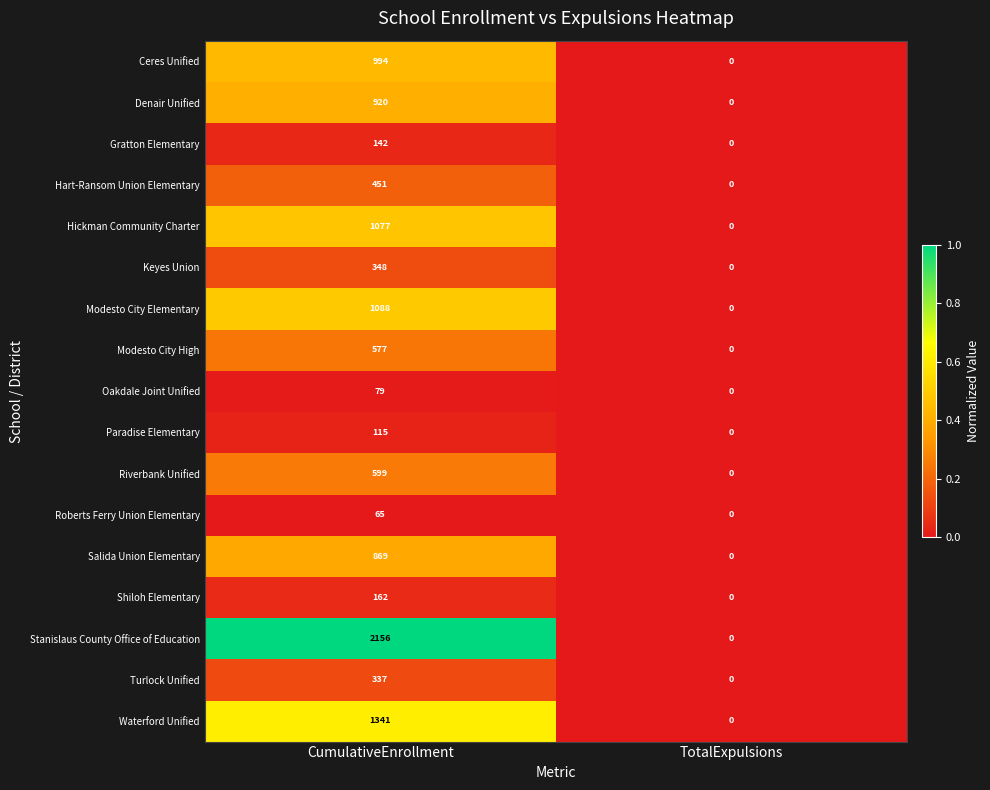

What is the difference between the maximum and minimum values in the Ceres Unified series?

994